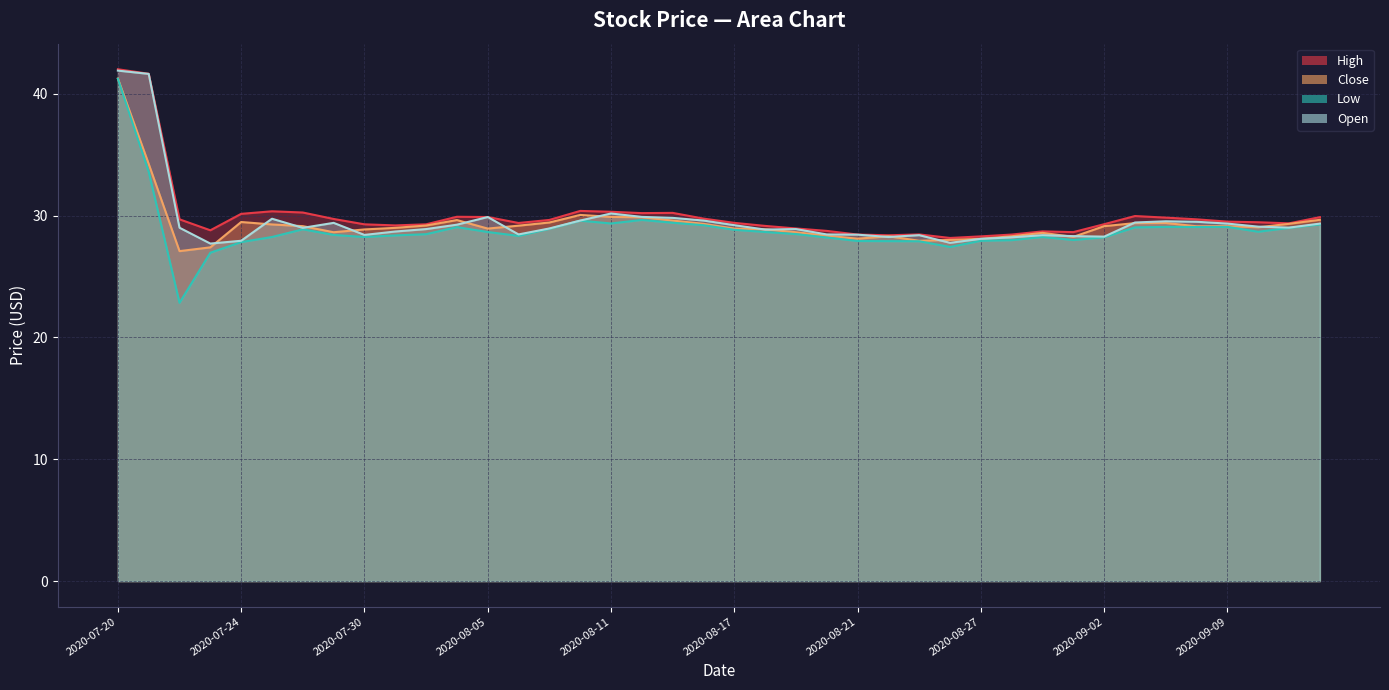

Which series has the largest range (max minus min)?

Low